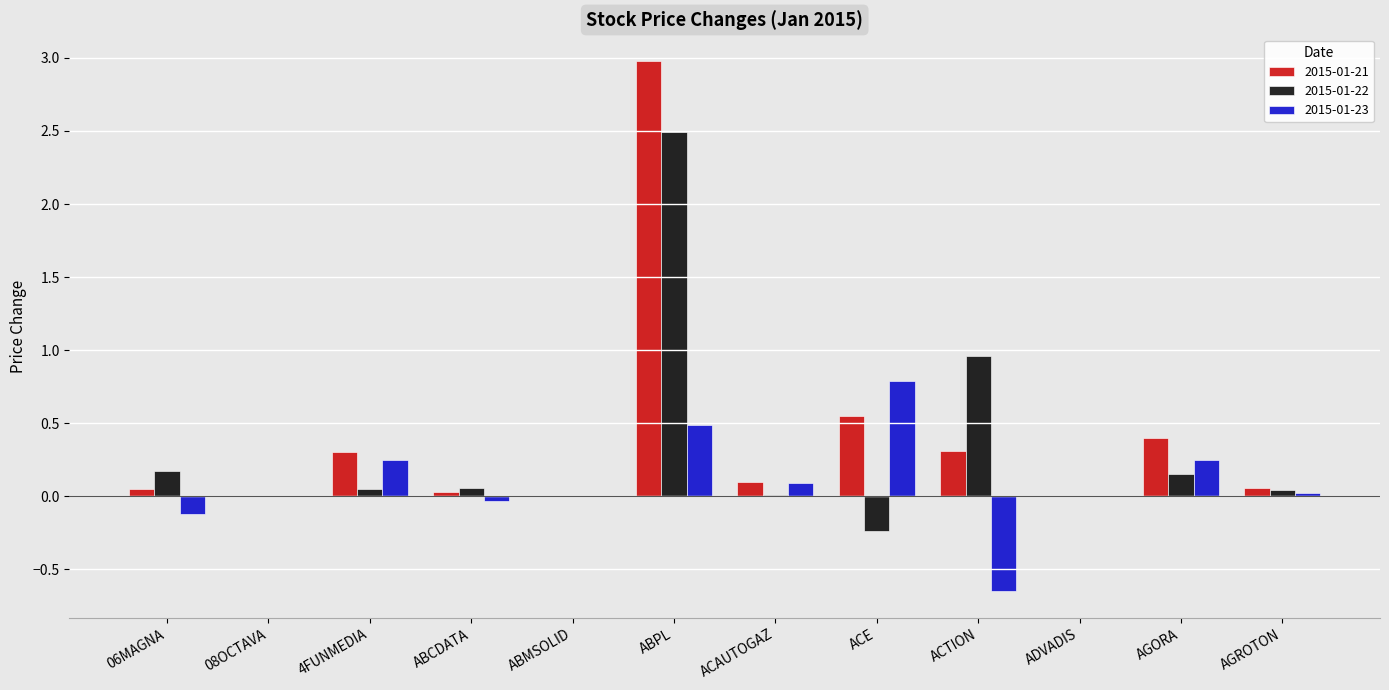

What is the maximum value shown in the chart?

3.0